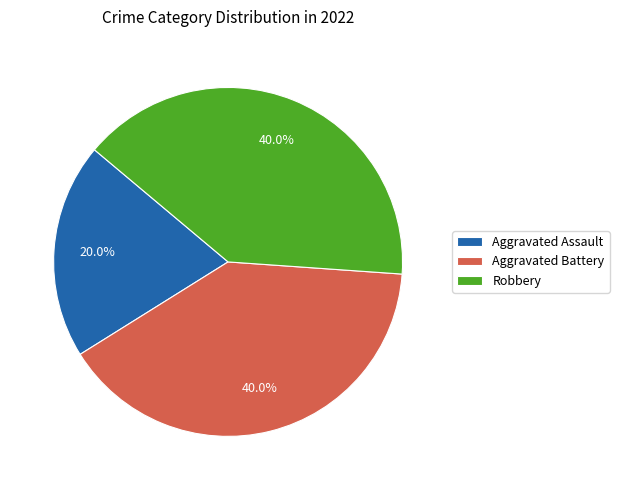

What percentage is the Aggravated Assault slice, to the nearest percent?

20%